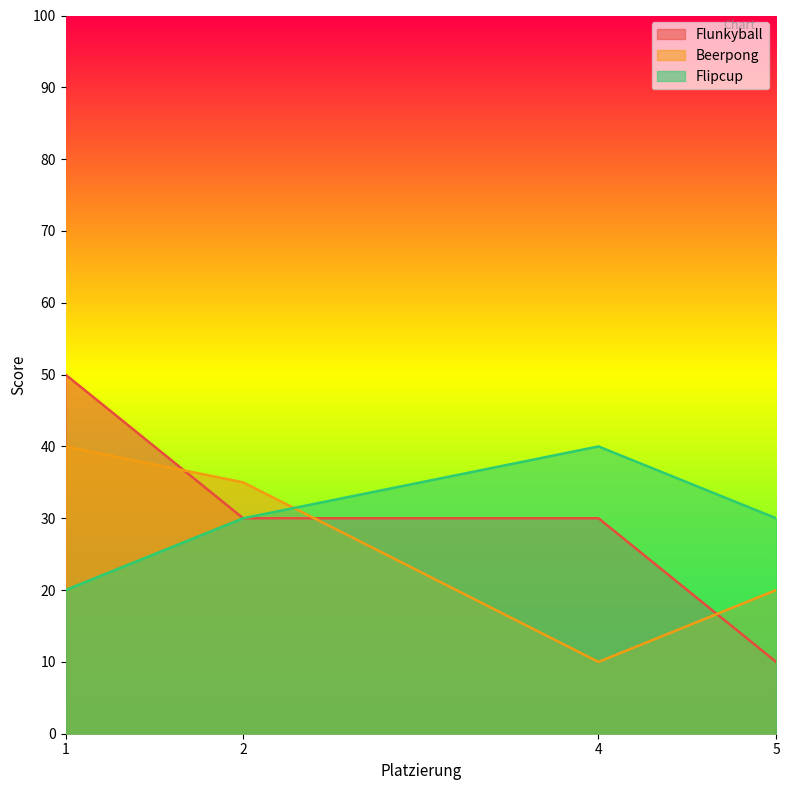

What is the sum of all Beerpong values?

105